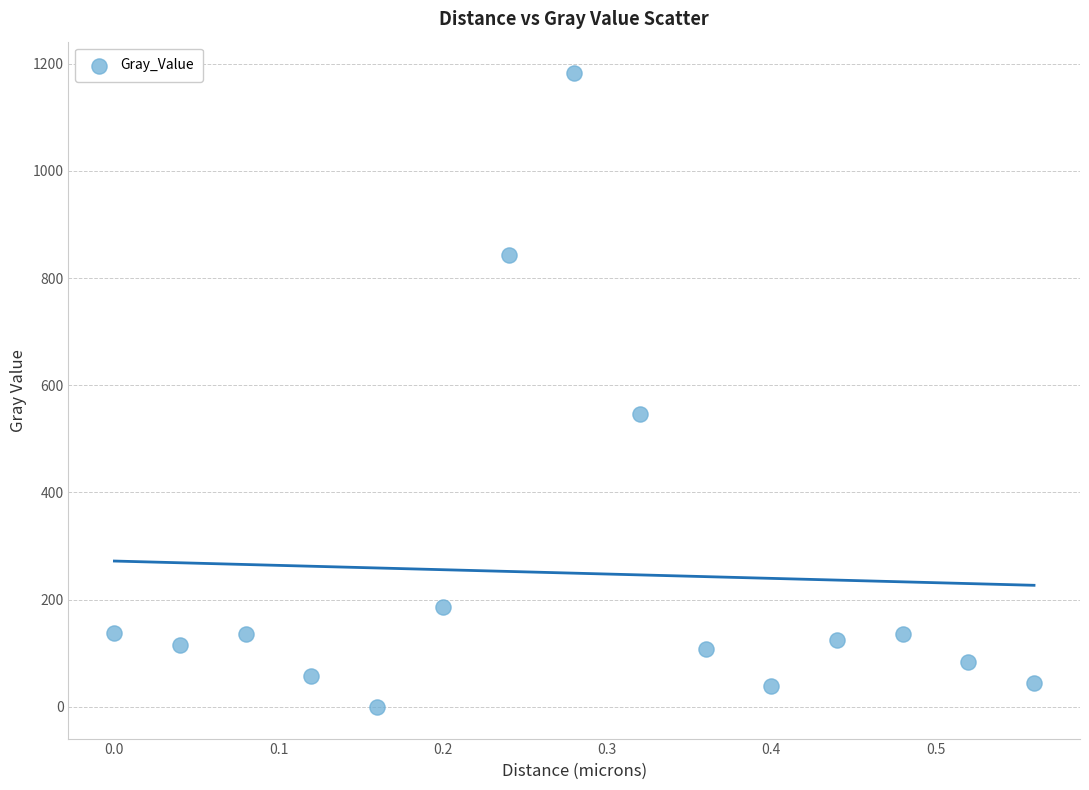

What Y value in the scatter plot is closest to 590?

546.5